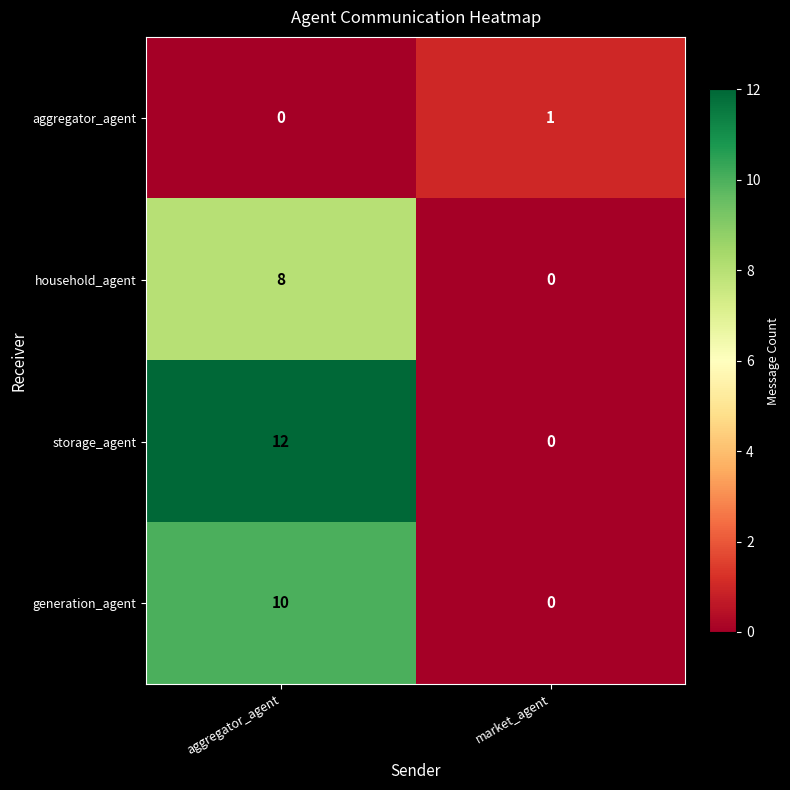

The value of generation_agent at market_agent is 6. True or false?

False